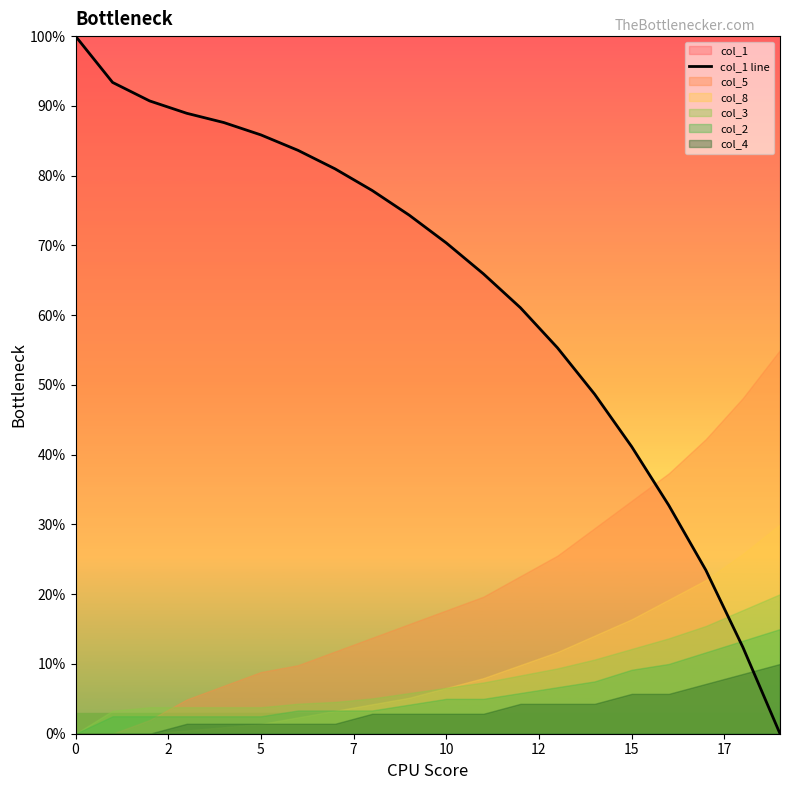

What is the difference between the maximum and minimum values?

100.0